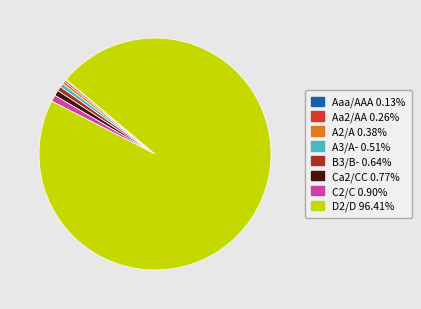

Is the sum of Ca2/CC and B3/B- greater than half?

No